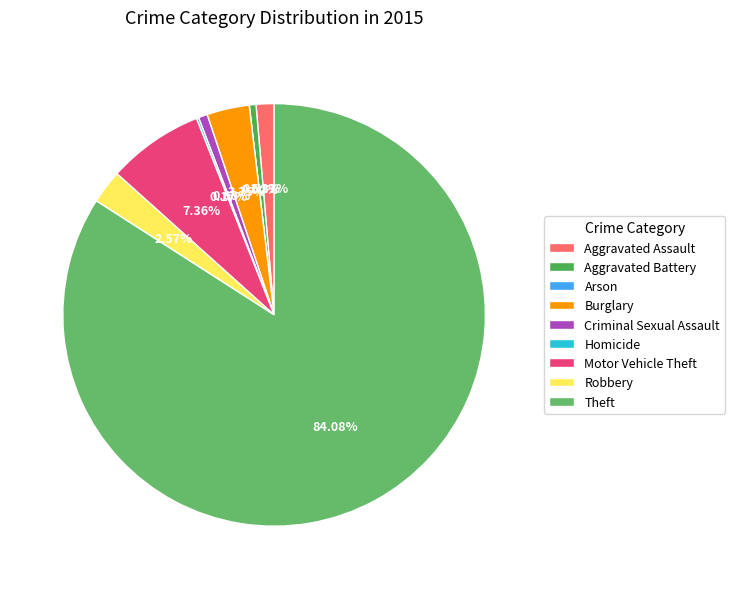

How many segments does this pie chart have?

9